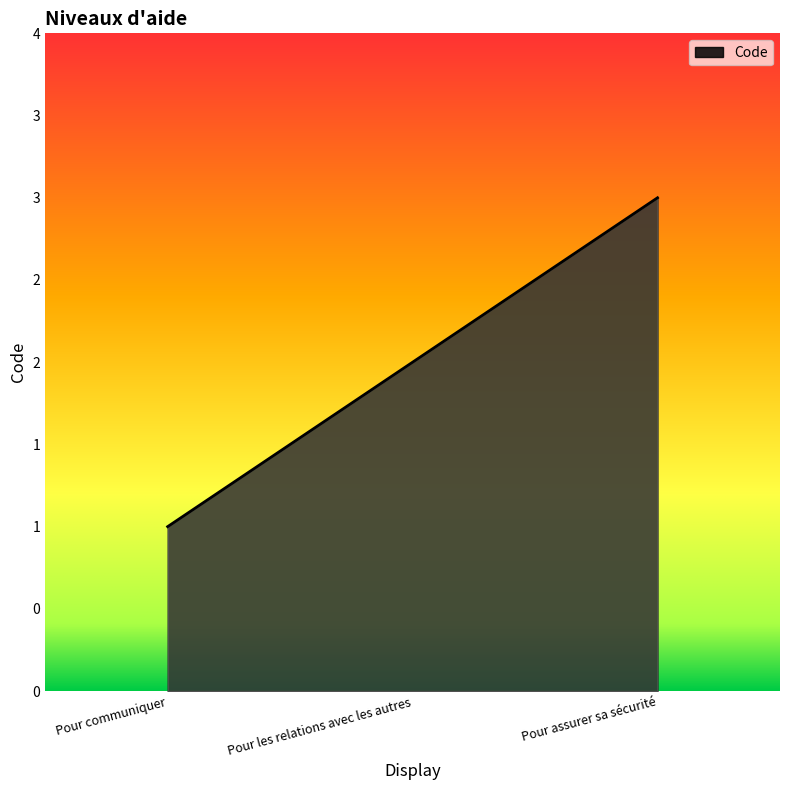

Does the chart display data point markers on the line(s)?

No